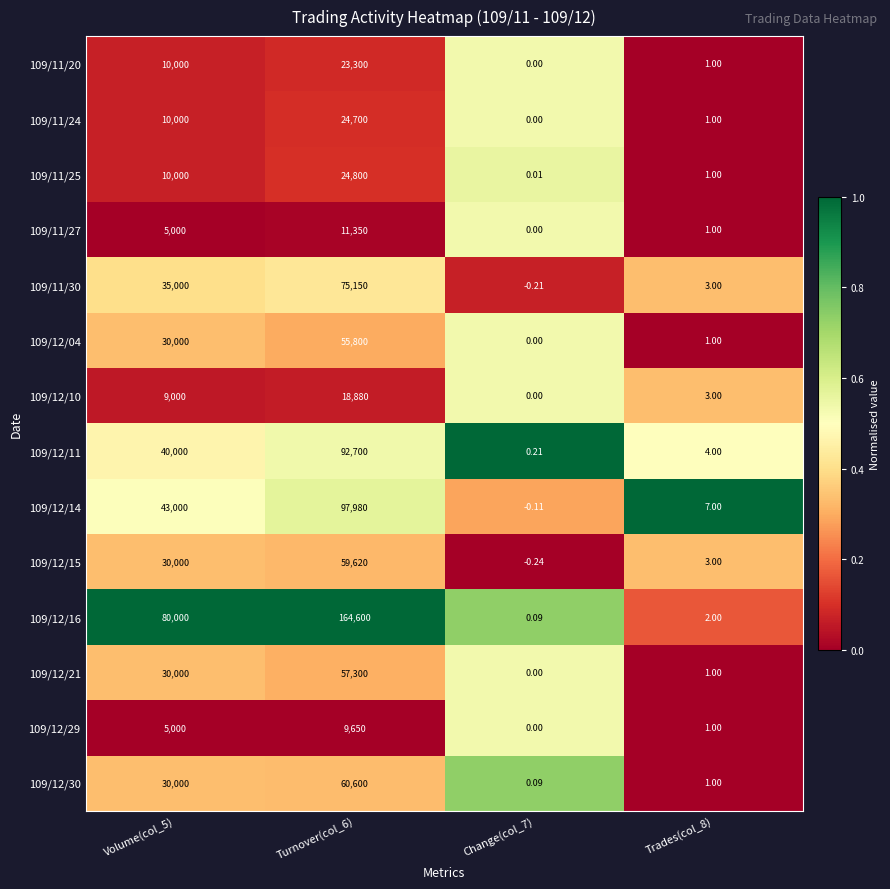

Is the value of 109/11/20 at Trades(col_8) greater than the value of 109/12/16 at Change(col_7)?

Yes